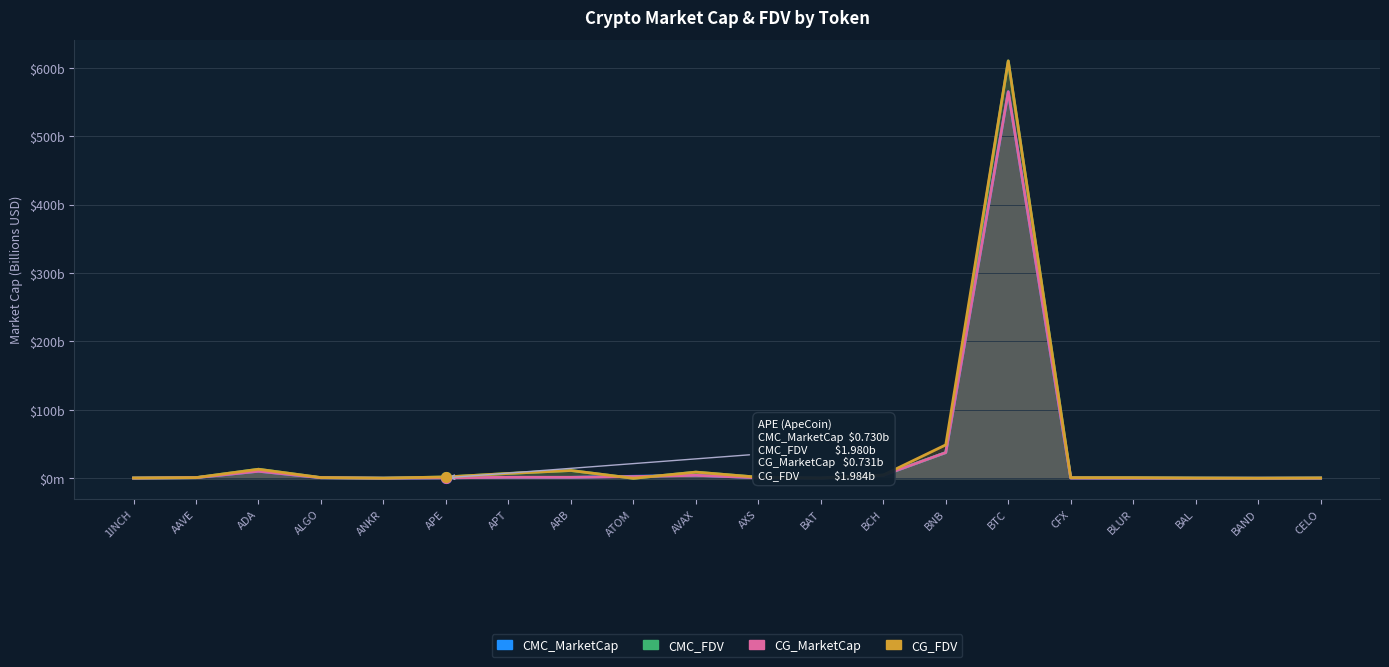

The CMC_MarketCap series shows 3.0 at ATOM. True or false?

True